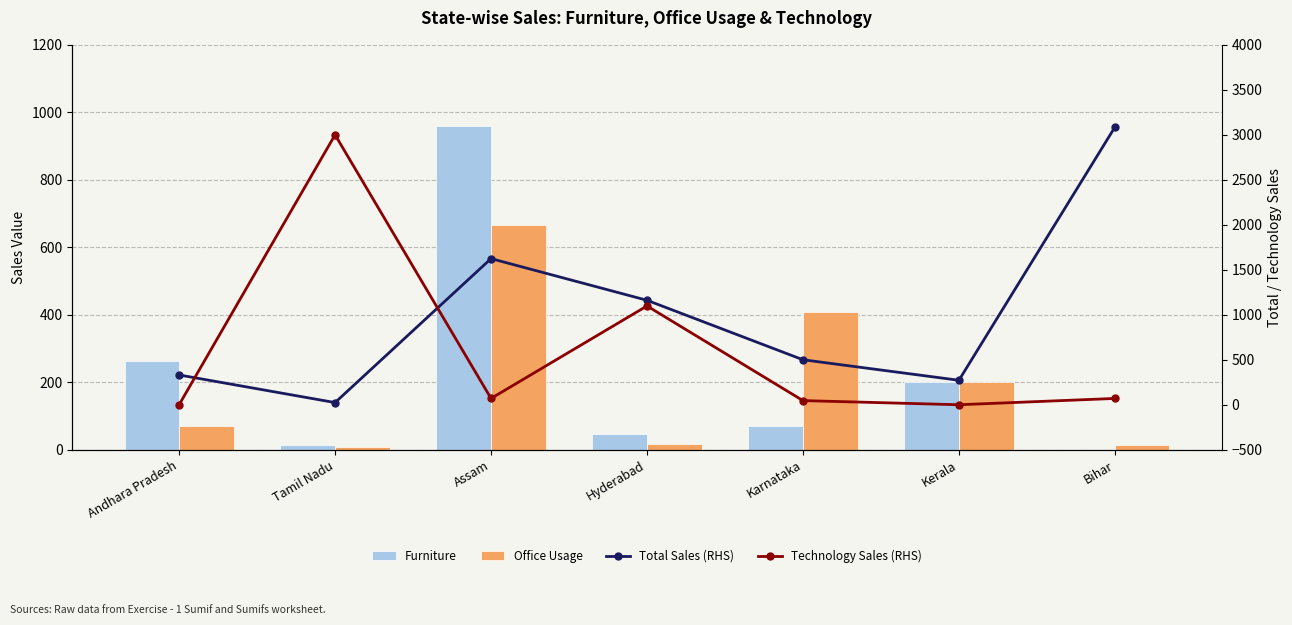

Which series has the widest spread of values?

Total Sales (RHS)